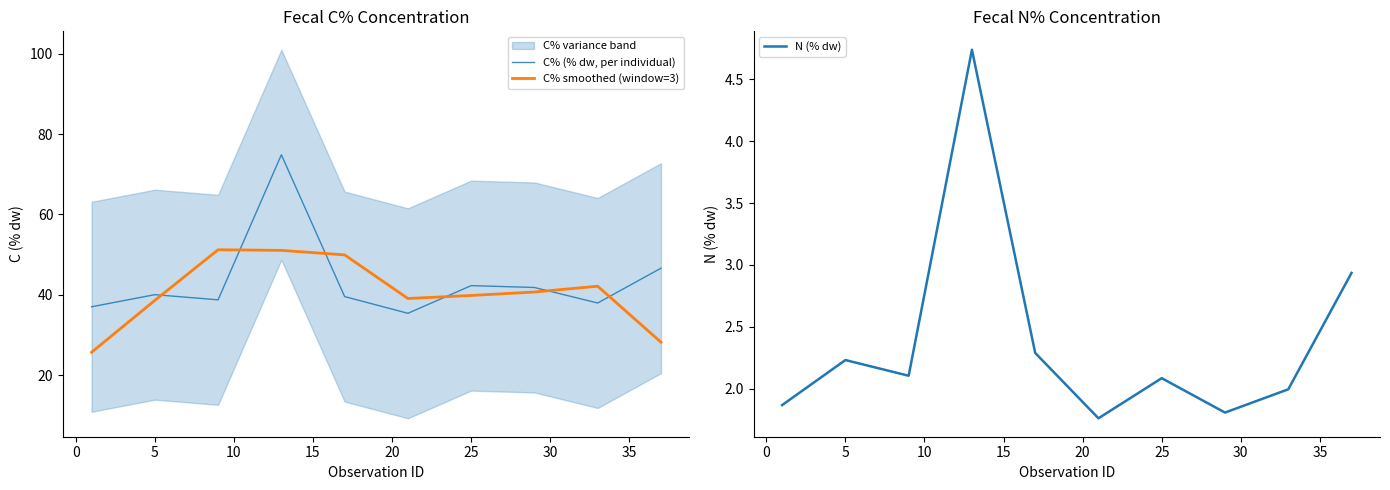

Count the number of categories in the chart.

10